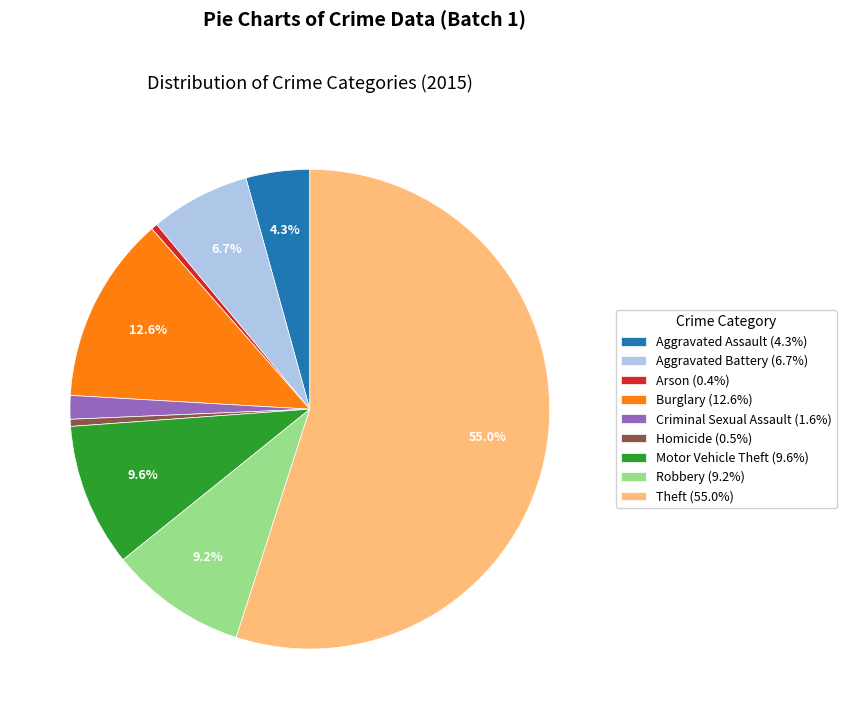

Approximately how many times larger is the value at Burglary compared to Aggravated Assault?

2.9